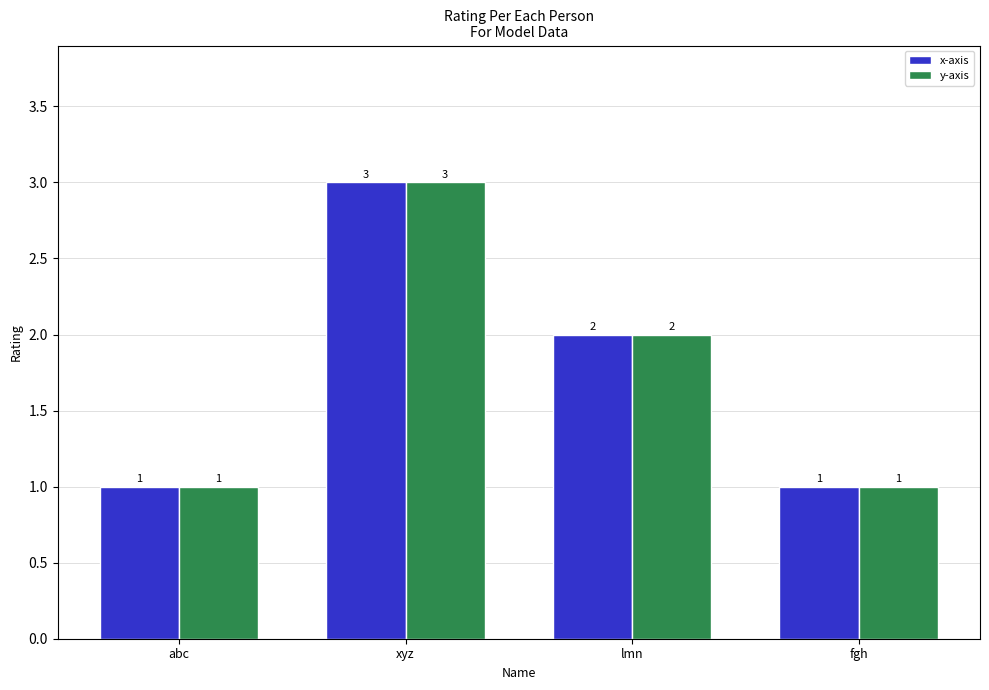

What is the difference between the x-axis values at abc and xyz?

2